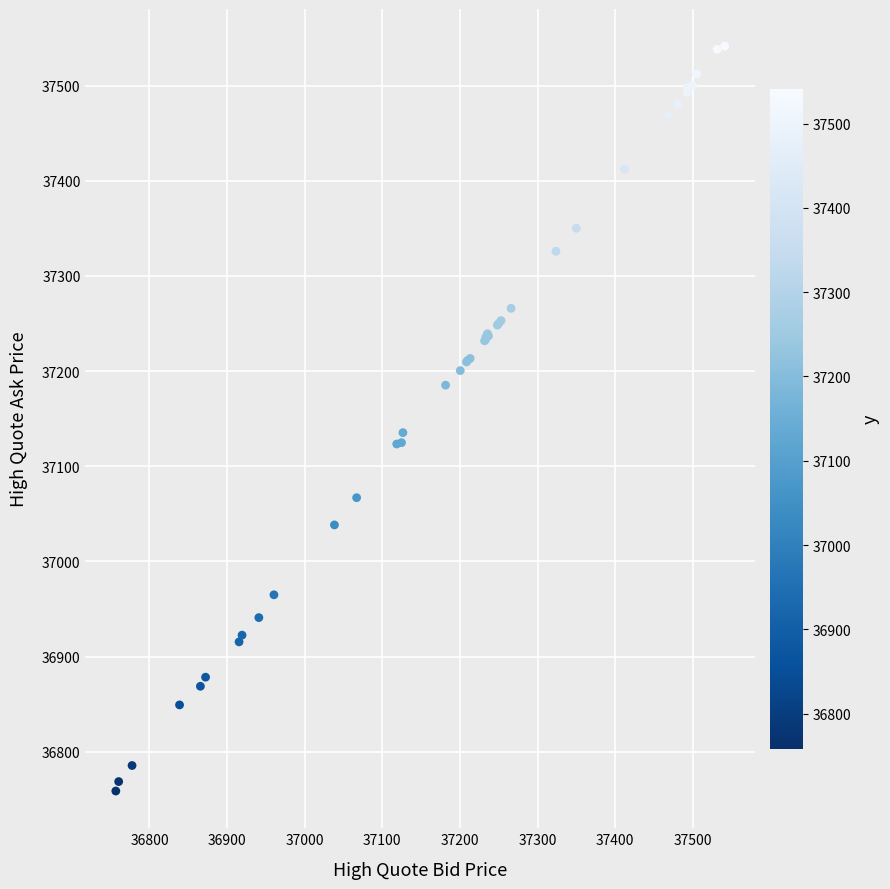

What Y value in the scatter plot is closest to 37150?

37135.3